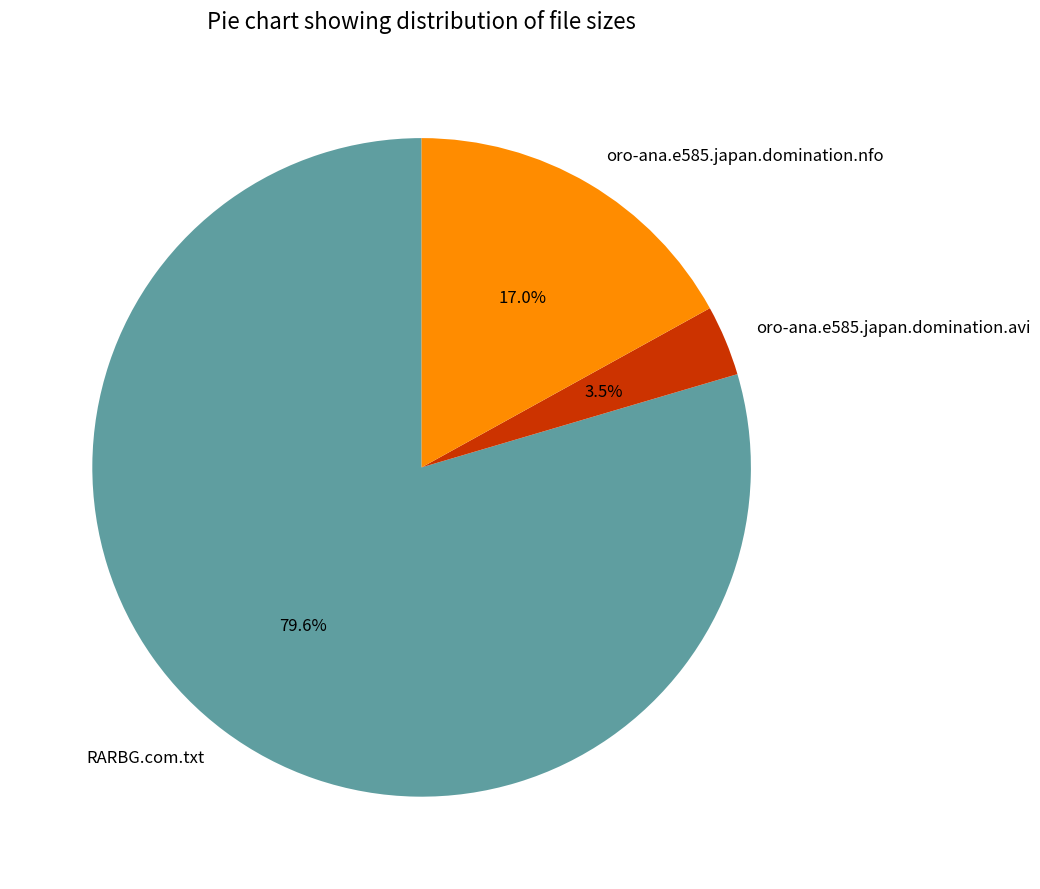

What is the largest slice in the pie chart?

RARBG.com.txt